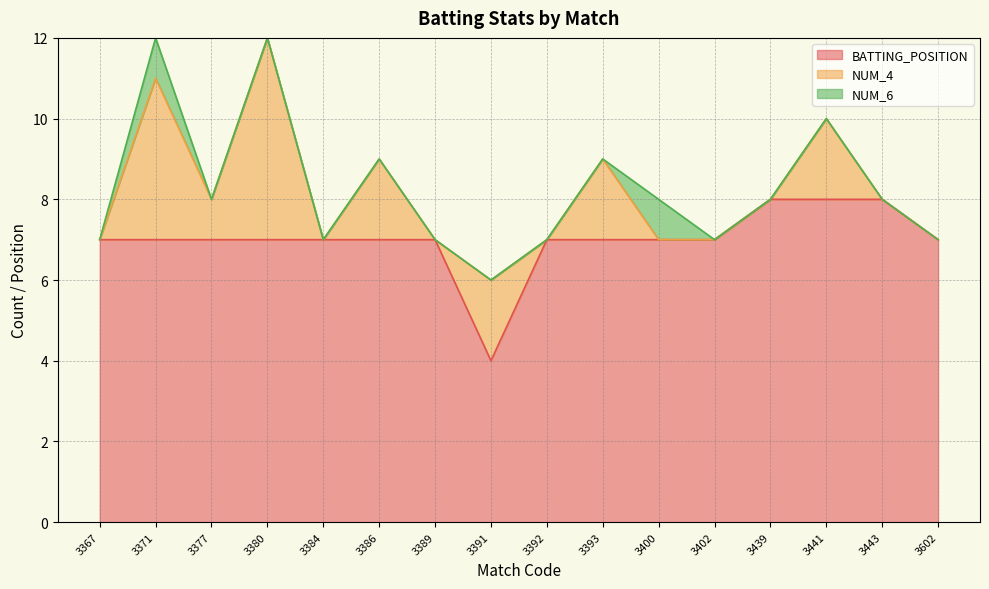

Reading right to left, transcribe all the data shown in this chart.

BATTING_POSITION: 3602=7	3443=8	3441=8	3439=8	3402=7	3400=7	3393=7	3392=7	3391=4	3389=7	3386=7	3384=7	3380=7	3377=7	3371=7	3367=7
NUM_4: 3602=0	3443=0	3441=2	3439=0	3402=0	3400=0	3393=2	3392=0	3391=2	3389=0	3386=2	3384=0	3380=5	3377=1	3371=4	3367=0
NUM_6: 3602=0	3443=0	3441=0	3439=0	3402=0	3400=1	3393=0	3392=0	3391=0	3389=0	3386=0	3384=0	3380=0	3377=0	3371=1	3367=0